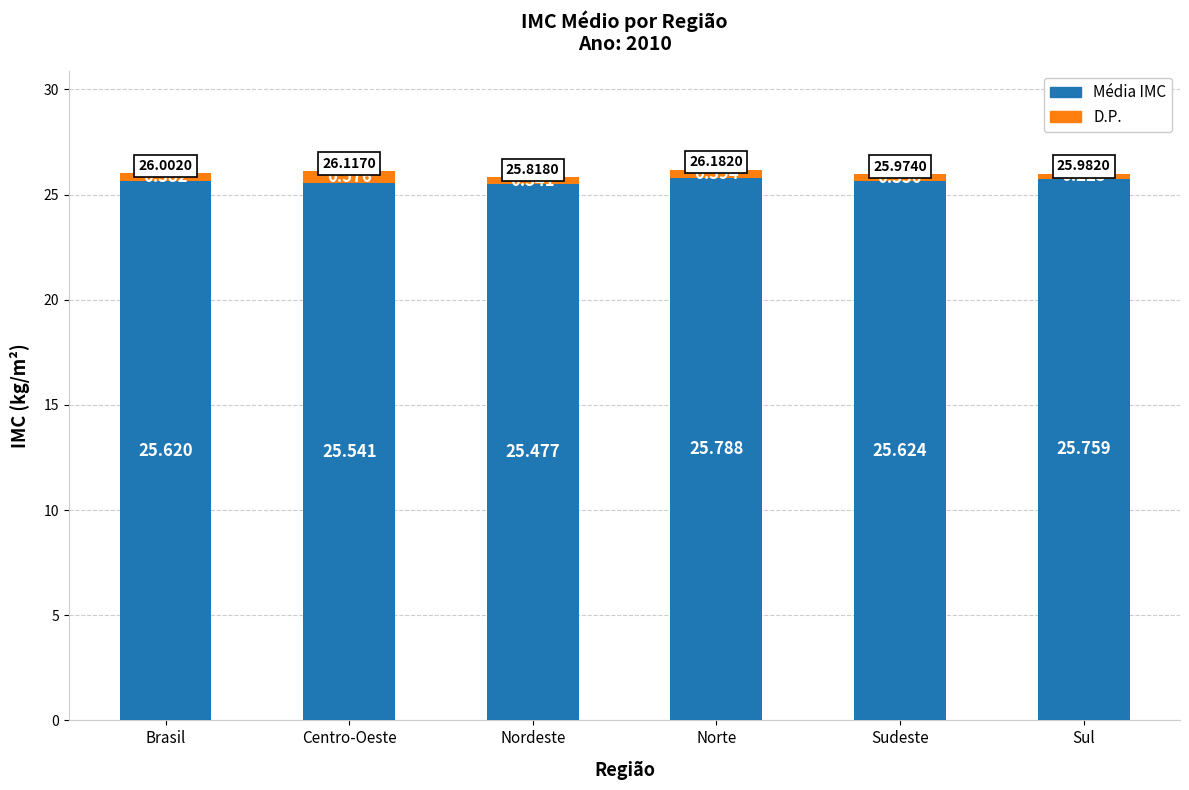

Is it true that Média IMC equals 25.6 at Sudeste?

True